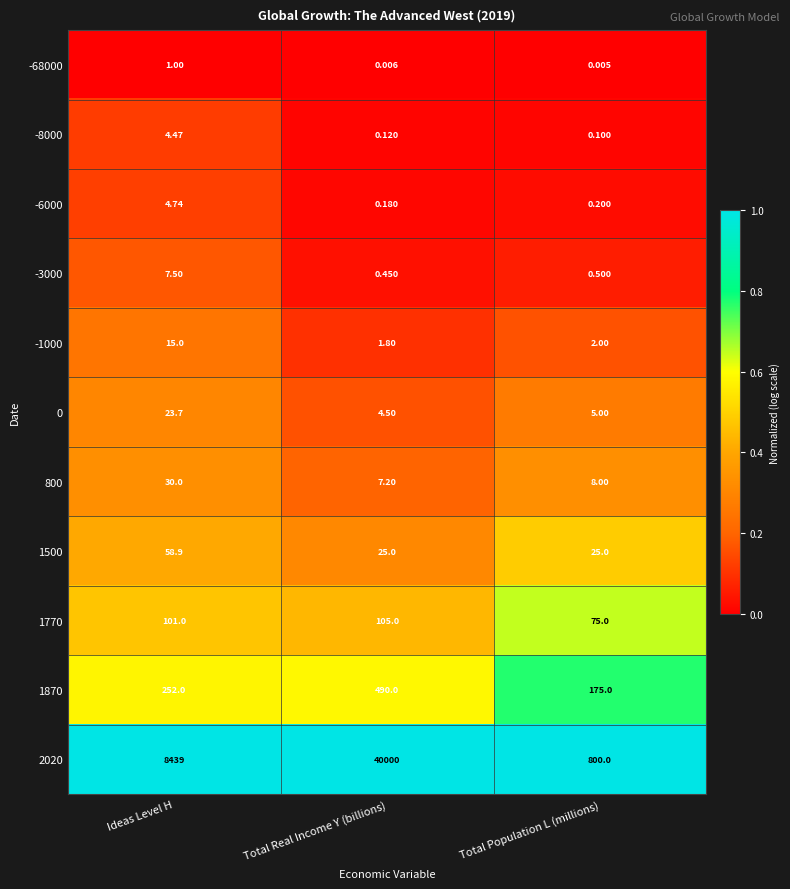

Rank the categories by 1770 value from lowest to highest.

Total Population L (millions), Ideas Level H, Total Real Income Y (billions)